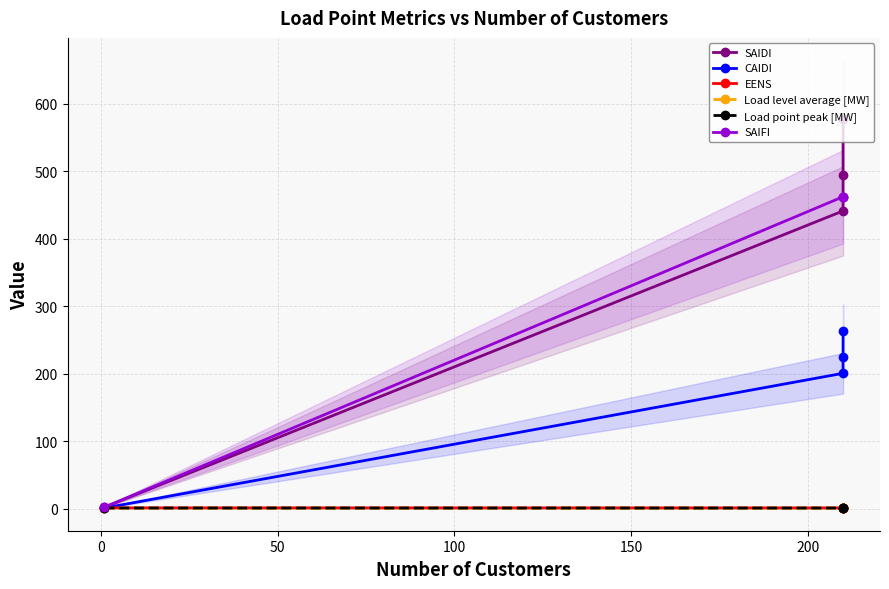

What is the difference between the maximum and second lowest values in the EENS series?

0.3